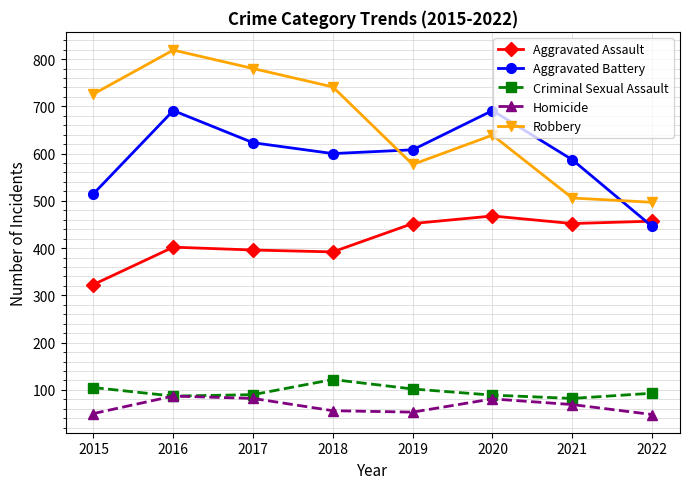

True or false: Criminal Sexual Assault has a value of 122 at 2018.

True